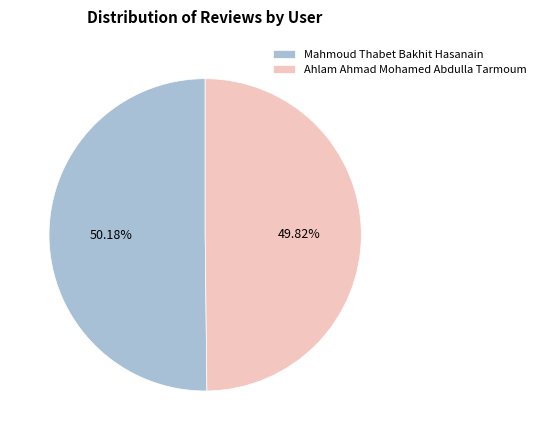

To the nearest percent, what portion does Mahmoud Thabet Bakhit Hasanain represent?

50%